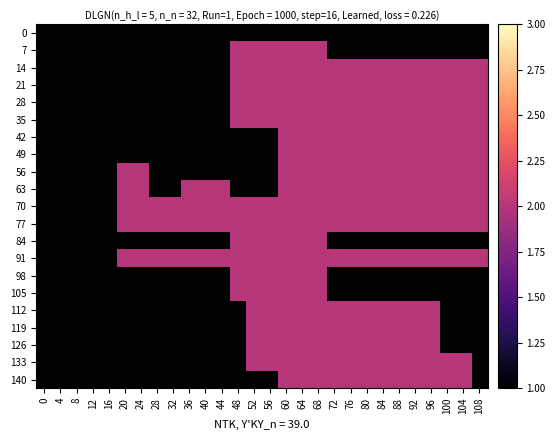

Reading left to right, extract all data points from this chart.

0: 0=1	4=1	8=1	12=1	16=1	20=1	24=1	28=1	32=1	36=1	40=1	44=1	48=1	52=1	56=1	60=1	64=1	68=1	72=1	76=1	80=1	84=1	88=1	92=1	96=1	100=1	104=1	108=1
7: 0=1	4=1	8=1	12=1	16=1	20=1	24=1	28=1	32=1	36=1	40=1	44=1	48=2	52=2	56=2	60=2	64=2	68=2	72=1	76=1	80=1	84=1	88=1	92=1	96=1	100=1	104=1	108=1
14: 0=1	4=1	8=1	12=1	16=1	20=1	24=1	28=1	32=1	36=1	40=1	44=1	48=2	52=2	56=2	60=2	64=2	68=2	72=2	76=2	80=2	84=2	88=2	92=2	96=2	100=2	104=2	108=2
21: 0=1	4=1	8=1	12=1	16=1	20=1	24=1	28=1	32=1	36=1	40=1	44=1	48=2	52=2	56=2	60=2	64=2	68=2	72=2	76=2	80=2	84=2	88=2	92=2	96=2	100=2	104=2	108=2
28: 0=1	4=1	8=1	12=1	16=1	20=1	24=1	28=1	32=1	36=1	40=1	44=1	48=2	52=2	56=2	60=2	64=2	68=2	72=2	76=2	80=2	84=2	88=2	92=2	96=2	100=2	104=2	108=2
35: 0=1	4=1	8=1	12=1	16=1	20=1	24=1	28=1	32=1	36=1	40=1	44=1	48=2	52=2	56=2	60=2	64=2	68=2	72=2	76=2	80=2	84=2	88=2	92=2	96=2	100=2	104=2	108=2
42: 0=1	4=1	8=1	12=1	16=1	20=1	24=1	28=1	32=1	36=1	40=1	44=1	48=1	52=1	56=1	60=2	64=2	68=2	72=2	76=2	80=2	84=2	88=2	92=2	96=2	100=2	104=2	108=2
49: 0=1	4=1	8=1	12=1	16=1	20=1	24=1	28=1	32=1	36=1	40=1	44=1	48=1	52=1	56=1	60=2	64=2	68=2	72=2	76=2	80=2	84=2	88=2	92=2	96=2	100=2	104=2	108=2
56: 0=1	4=1	8=1	12=1	16=1	20=2	24=2	28=1	32=1	36=1	40=1	44=1	48=1	52=1	56=1	60=2	64=2	68=2	72=2	76=2	80=2	84=2	88=2	92=2	96=2	100=2	104=2	108=2
63: 0=1	4=1	8=1	12=1	16=1	20=2	24=2	28=1	32=1	36=2	40=2	44=2	48=1	52=1	56=1	60=2	64=2	68=2	72=2	76=2	80=2	84=2	88=2	92=2	96=2	100=2	104=2	108=2
70: 0=1	4=1	8=1	12=1	16=1	20=2	24=2	28=2	32=2	36=2	40=2	44=2	48=2	52=2	56=2	60=2	64=2	68=2	72=2	76=2	80=2	84=2	88=2	92=2	96=2	100=2	104=2	108=2
77: 0=1	4=1	8=1	12=1	16=1	20=2	24=2	28=2	32=2	36=2	40=2	44=2	48=2	52=2	56=2	60=2	64=2	68=2	72=2	76=2	80=2	84=2	88=2	92=2	96=2	100=2	104=2	108=2
84: 0=1	4=1	8=1	12=1	16=1	20=1	24=1	28=1	32=1	36=1	40=1	44=1	48=2	52=2	56=2	60=2	64=2	68=2	72=1	76=1	80=1	84=1	88=1	92=1	96=1	100=1	104=1	108=1
91: 0=1	4=1	8=1	12=1	16=1	20=2	24=2	28=2	32=2	36=2	40=2	44=2	48=2	52=2	56=2	60=2	64=2	68=2	72=2	76=2	80=2	84=2	88=2	92=2	96=2	100=2	104=2	108=2
98: 0=1	4=1	8=1	12=1	16=1	20=1	24=1	28=1	32=1	36=1	40=1	44=1	48=2	52=2	56=2	60=2	64=2	68=2	72=1	76=1	80=1	84=1	88=1	92=1	96=1	100=1	104=1	108=1
105: 0=1	4=1	8=1	12=1	16=1	20=1	24=1	28=1	32=1	36=1	40=1	44=1	48=2	52=2	56=2	60=2	64=2	68=2	72=1	76=1	80=1	84=1	88=1	92=1	96=1	100=1	104=1	108=1
112: 0=1	4=1	8=1	12=1	16=1	20=1	24=1	28=1	32=1	36=1	40=1	44=1	48=1	52=2	56=2	60=2	64=2	68=2	72=2	76=2	80=2	84=2	88=2	92=2	96=2	100=1	104=1	108=1
119: 0=1	4=1	8=1	12=1	16=1	20=1	24=1	28=1	32=1	36=1	40=1	44=1	48=1	52=2	56=2	60=2	64=2	68=2	72=2	76=2	80=2	84=2	88=2	92=2	96=2	100=1	104=1	108=1
126: 0=1	4=1	8=1	12=1	16=1	20=1	24=1	28=1	32=1	36=1	40=1	44=1	48=1	52=2	56=2	60=2	64=2	68=2	72=2	76=2	80=2	84=2	88=2	92=2	96=2	100=1	104=1	108=1
133: 0=1	4=1	8=1	12=1	16=1	20=1	24=1	28=1	32=1	36=1	40=1	44=1	48=1	52=2	56=2	60=2	64=2	68=2	72=2	76=2	80=2	84=2	88=2	92=2	96=2	100=2	104=2	108=1
140: 0=1	4=1	8=1	12=1	16=1	20=1	24=1	28=1	32=1	36=1	40=1	44=1	48=1	52=1	56=1	60=2	64=2	68=2	72=2	76=2	80=2	84=2	88=2	92=2	96=2	100=2	104=2	108=1